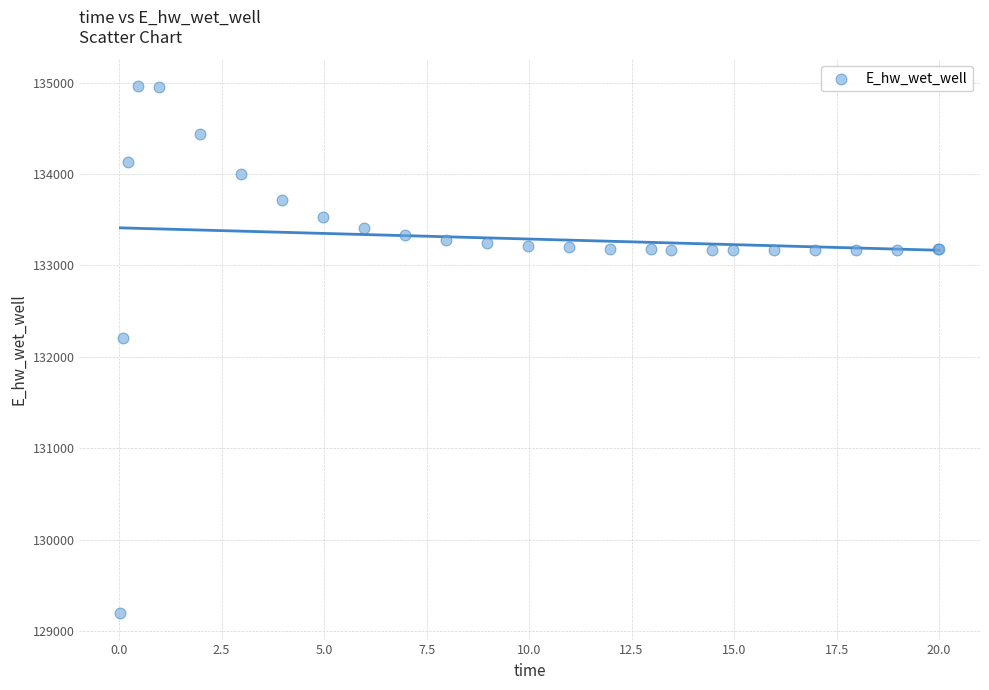

What Y value in the scatter plot is closest to 132080?

132207.1